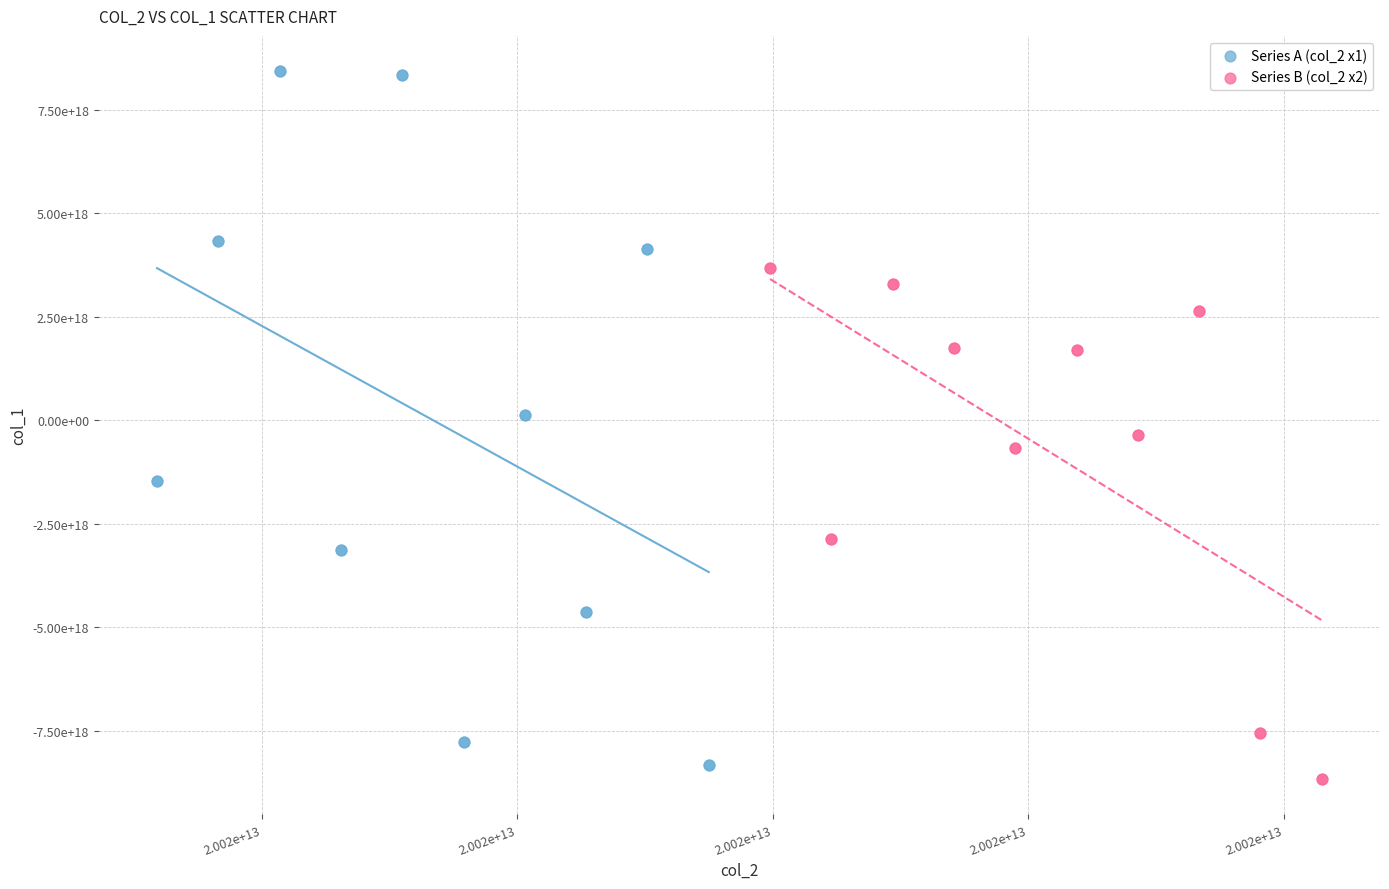

What are all the series names shown in the legend?

Series A (col_2 x1), Series B (col_2 x2)